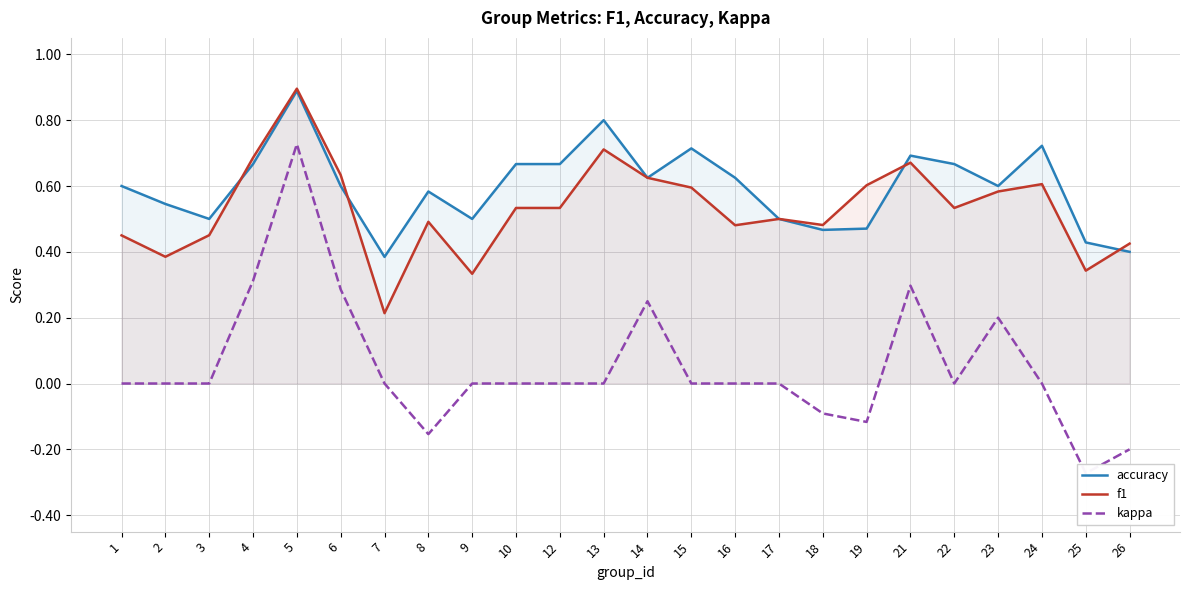

At which category is the sum across all series the highest?

5